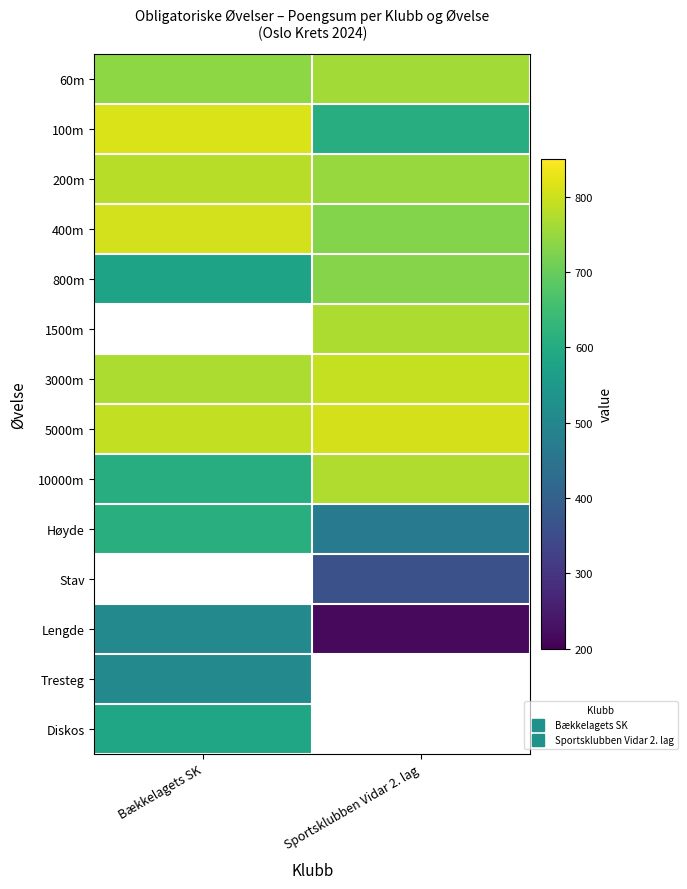

What is the difference between the highest and lowest values at Sportsklubben Vidar 2. lag?

590.0